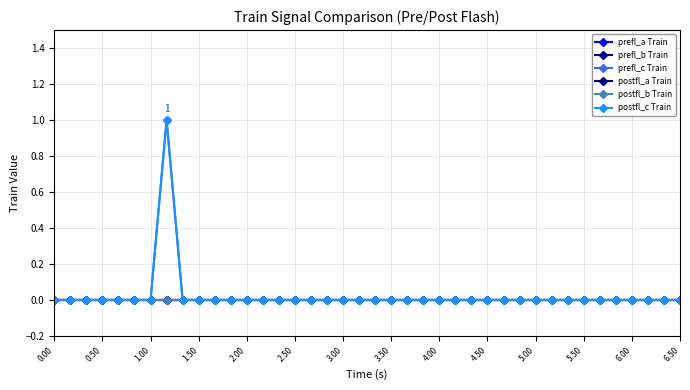

How many prefl_c Train values are between 0 and 1?

40